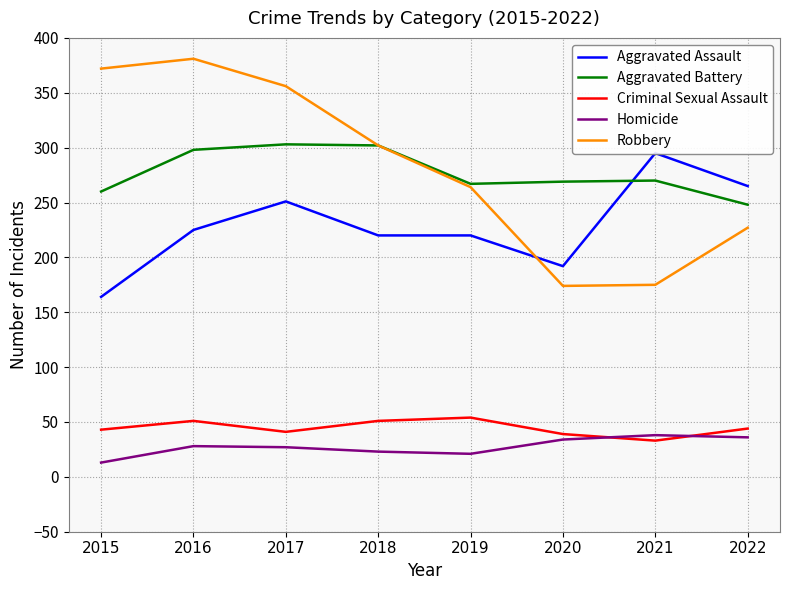

What is the minimum value shown in the chart?

13